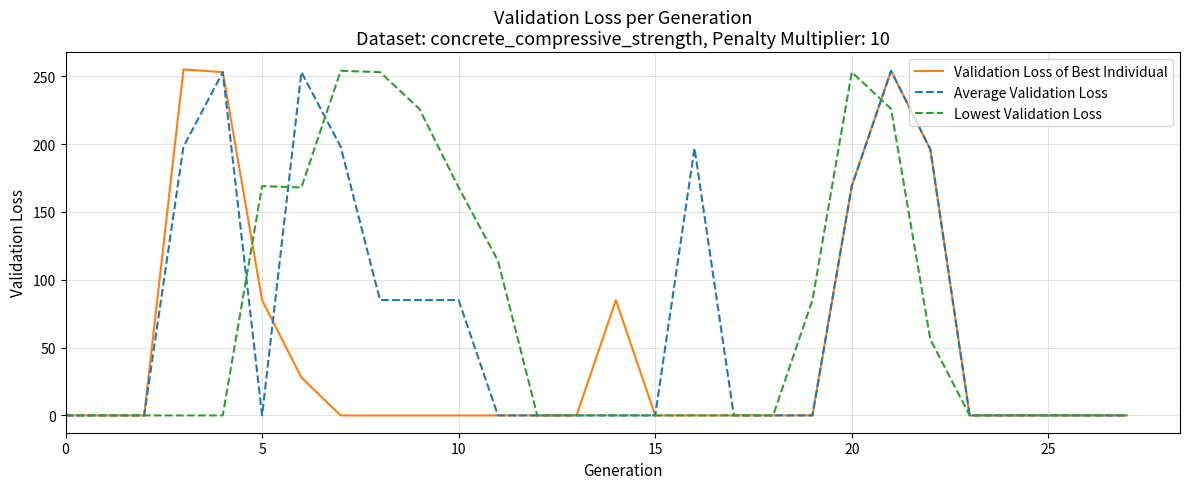

What is the sum of all Lowest Validation Loss values?

1972